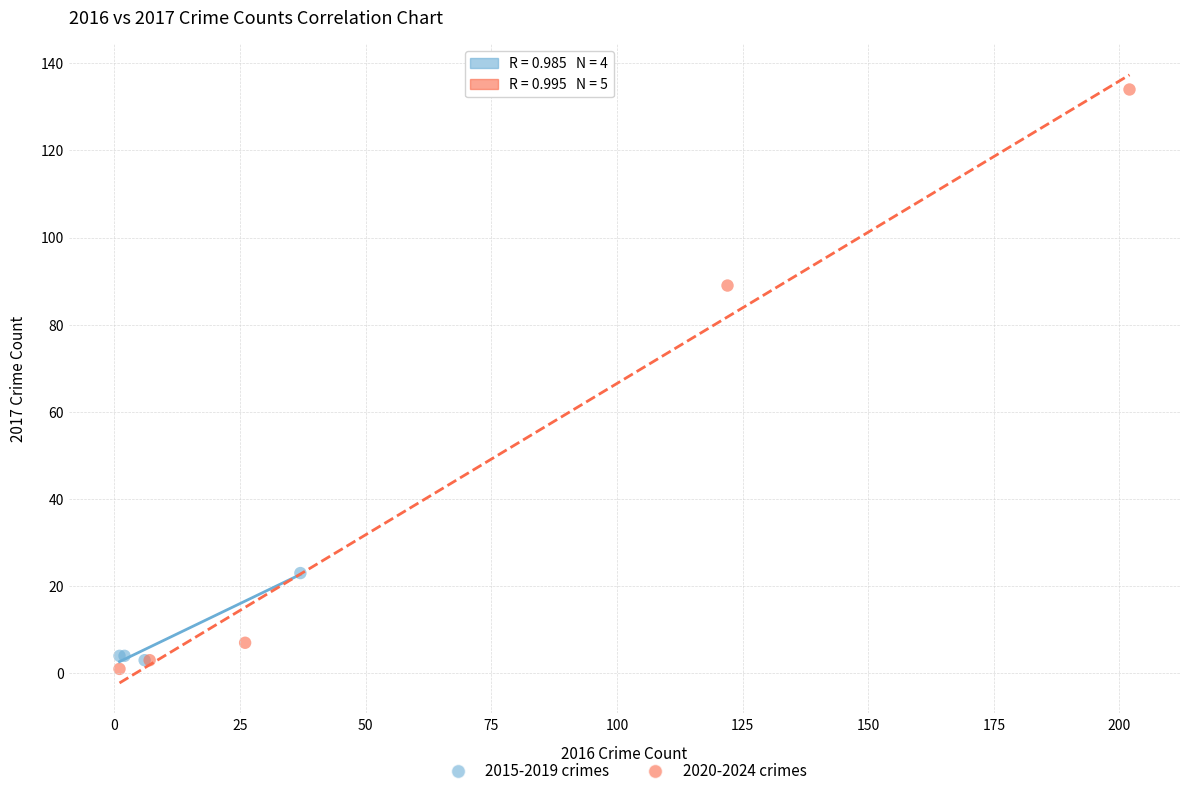

Which series reaches the maximum Y coordinate?

2020-2024 crimes